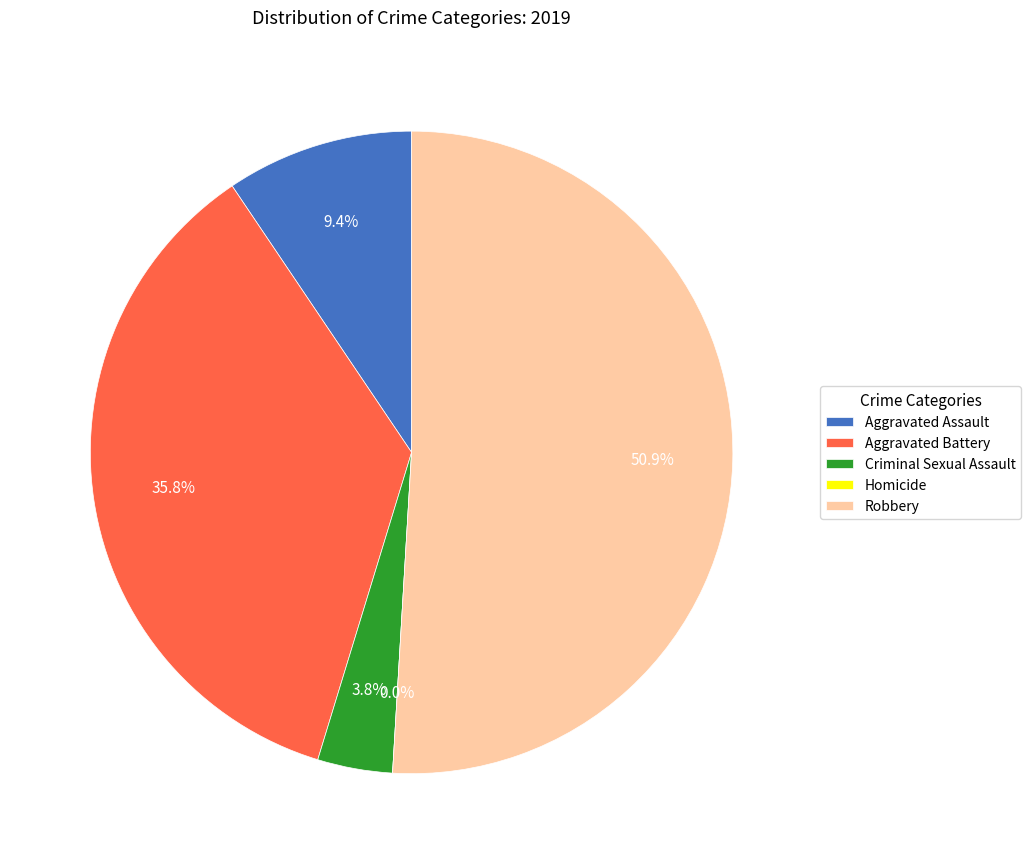

How many slices are in this pie chart?

5